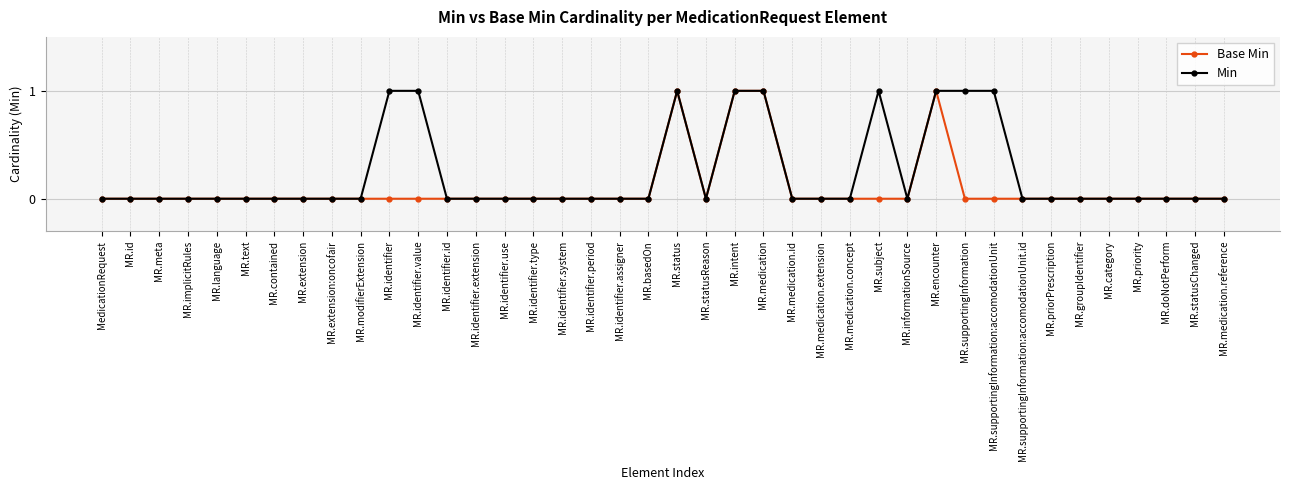

What is the maximum value shown in the chart?

1